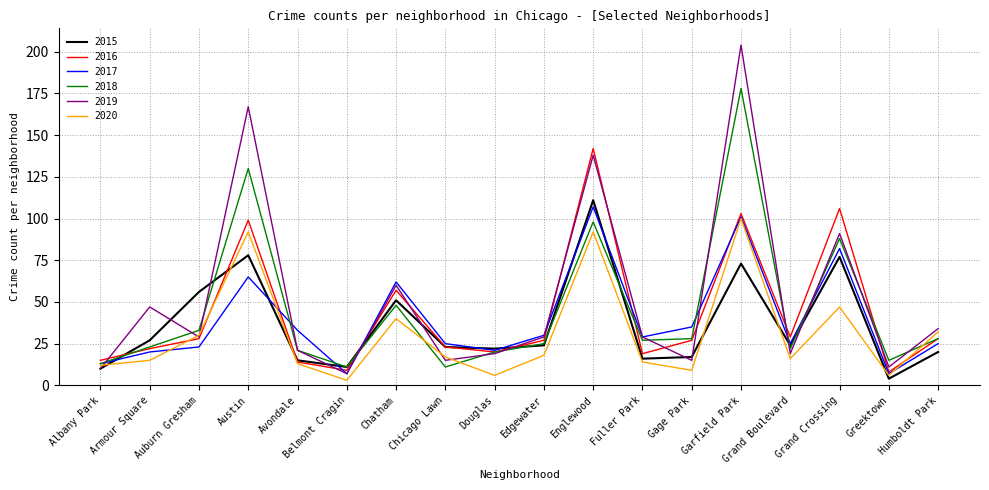

Read the 2016 value at Auburn Gresham, to the nearest 10.

30